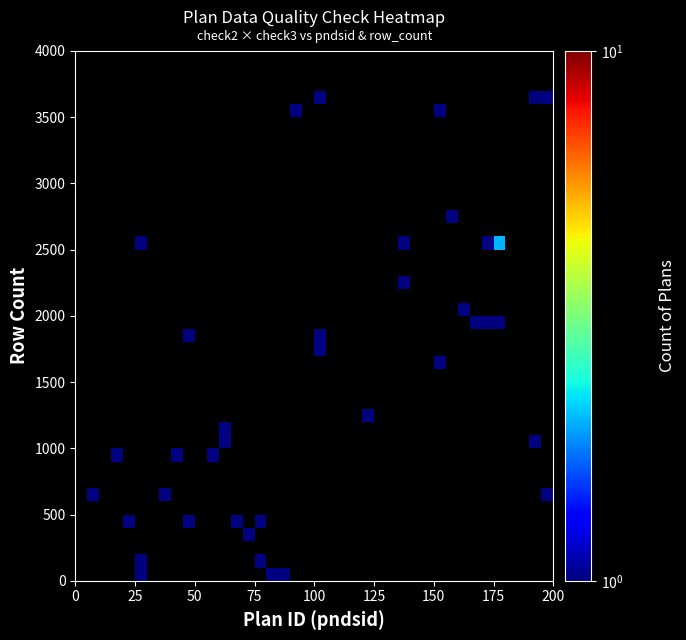

How many series are shown in this chart?

40